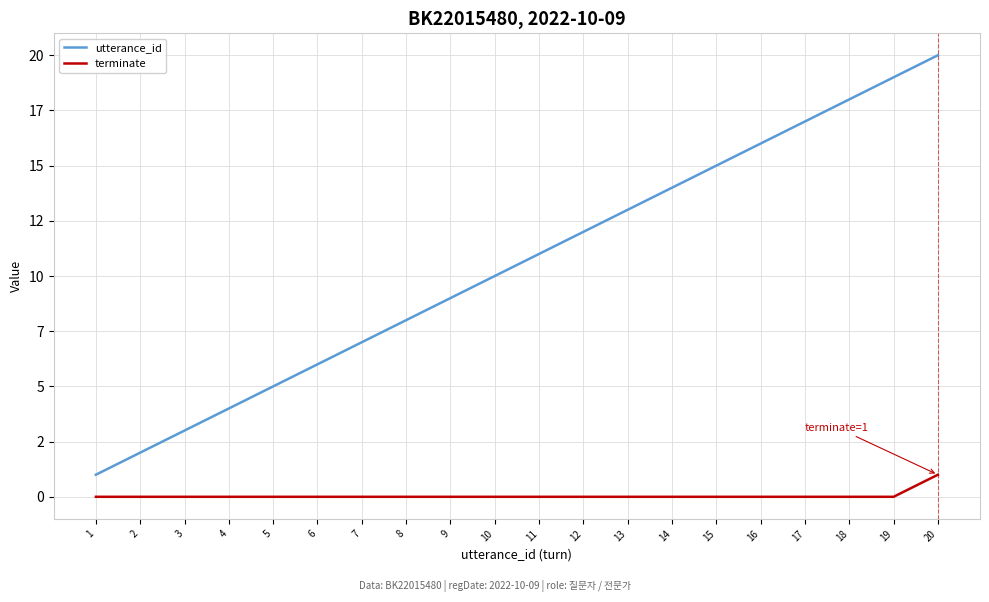

Which series has the largest range (max minus min)?

utterance_id